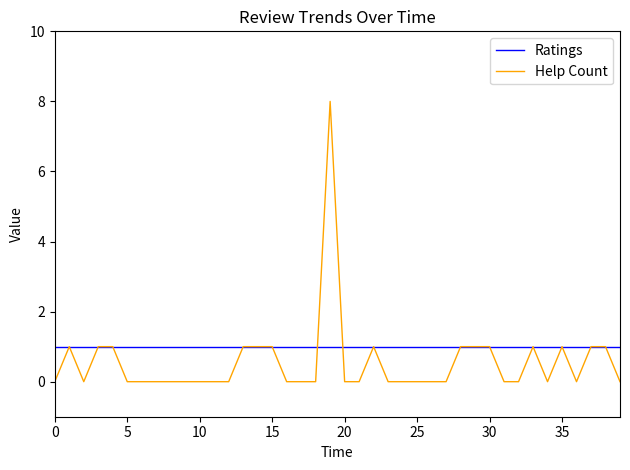

Reading right to left, what are all the values shown in this chart?

Ratings: 1	1	1	1	1	1	1	1	1	1	1	1	1	1	1	1	1	1	1	1	1	1	1	1	1	1	1	1	1	1	1	1	1	1	1	1	1	1	1	1
Help Count: 0	1	1	0	1	0	1	0	0	1	1	1	0	0	0	0	0	1	0	0	8	0	0	0	1	1	1	0	0	0	0	0	0	0	0	1	1	0	1	0